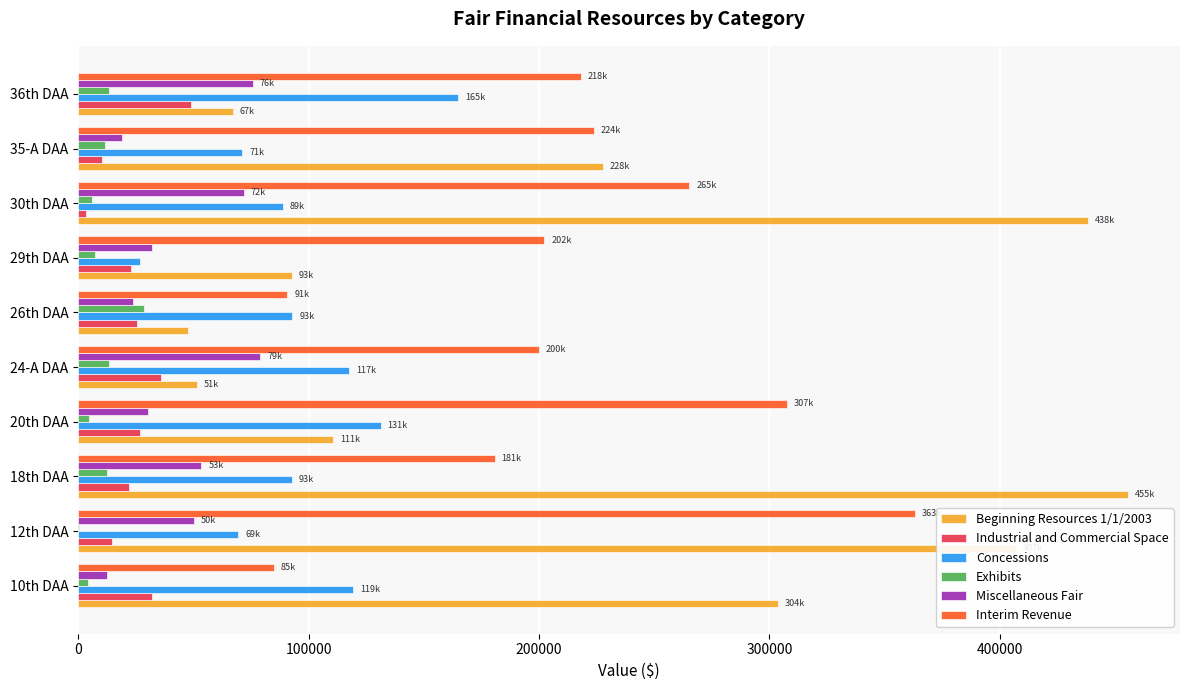

Is the value of Beginning Resources 1/1/2003 at 24-A DAA greater than the value of Exhibits at 24-A DAA?

Yes